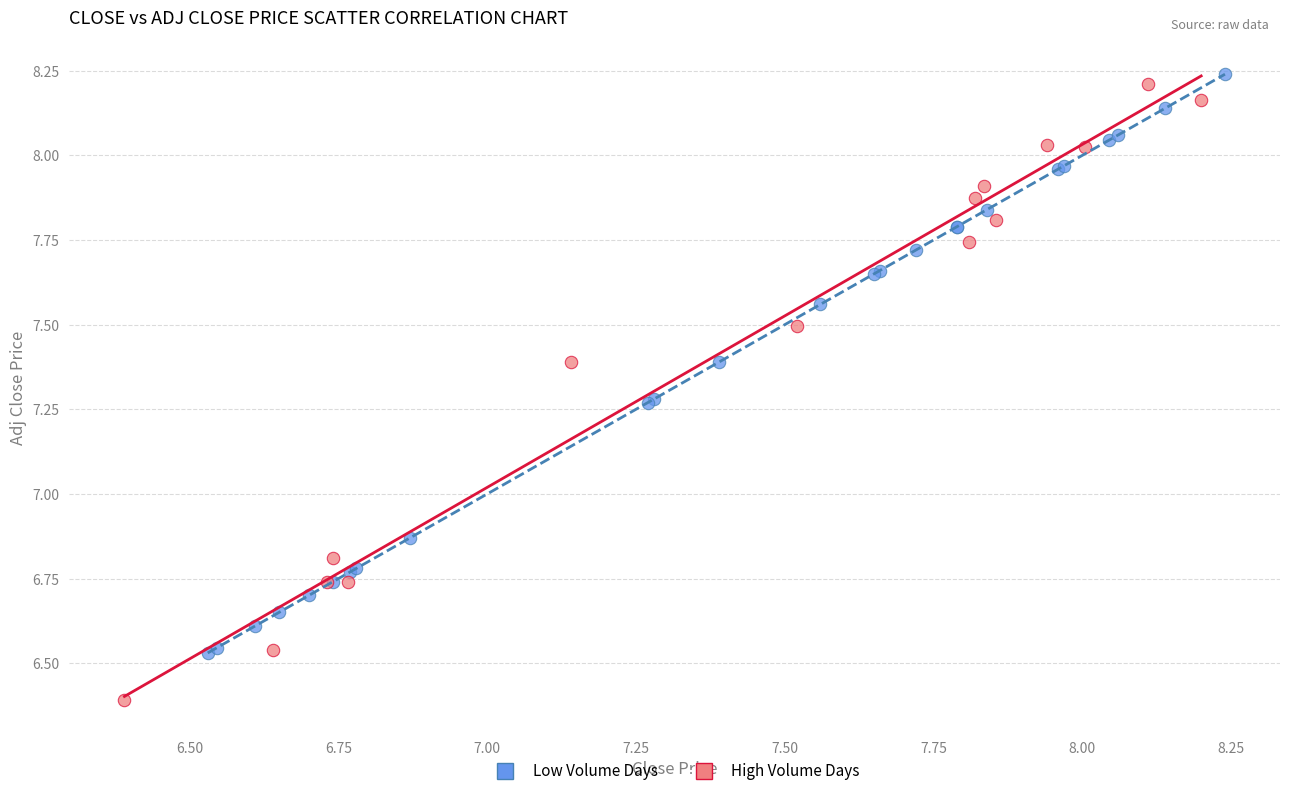

What are all the series names shown in the legend?

Low Volume Days, High Volume Days